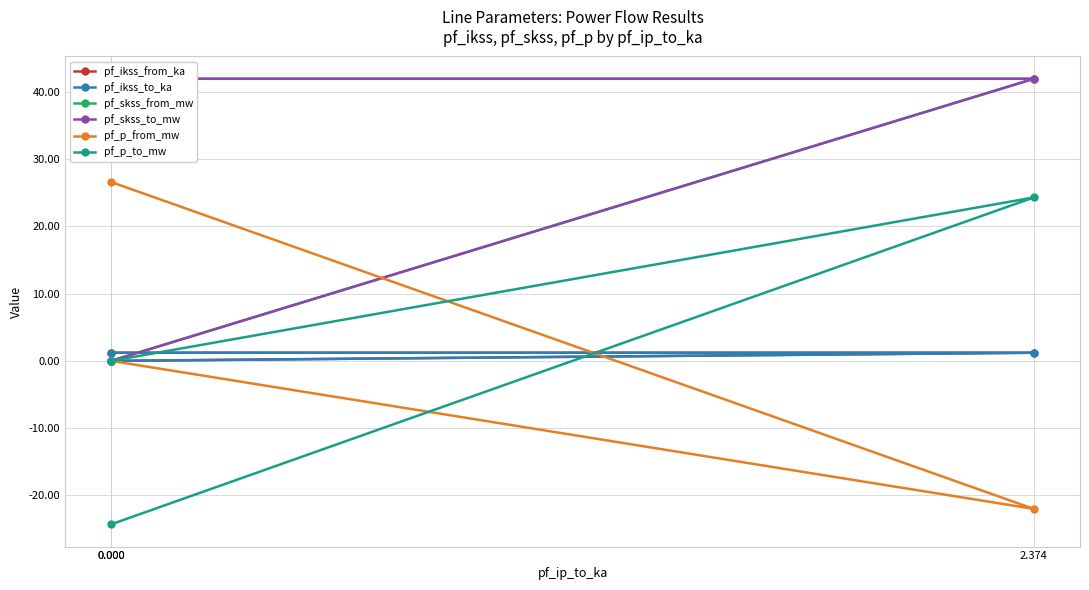

Does the chart have visible grid lines?

Yes